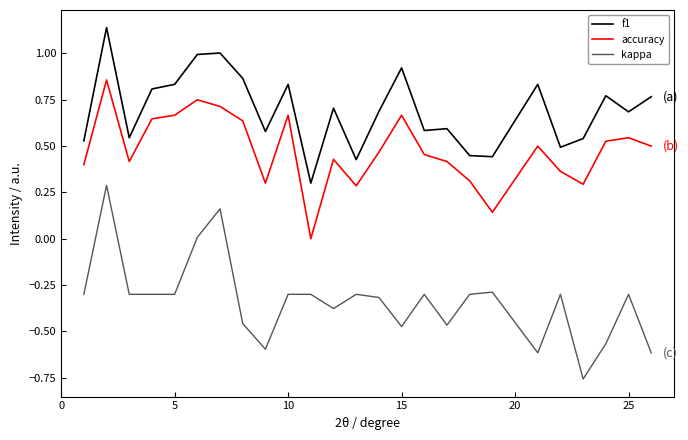

True or false: accuracy and f1 intersect in this chart.

False